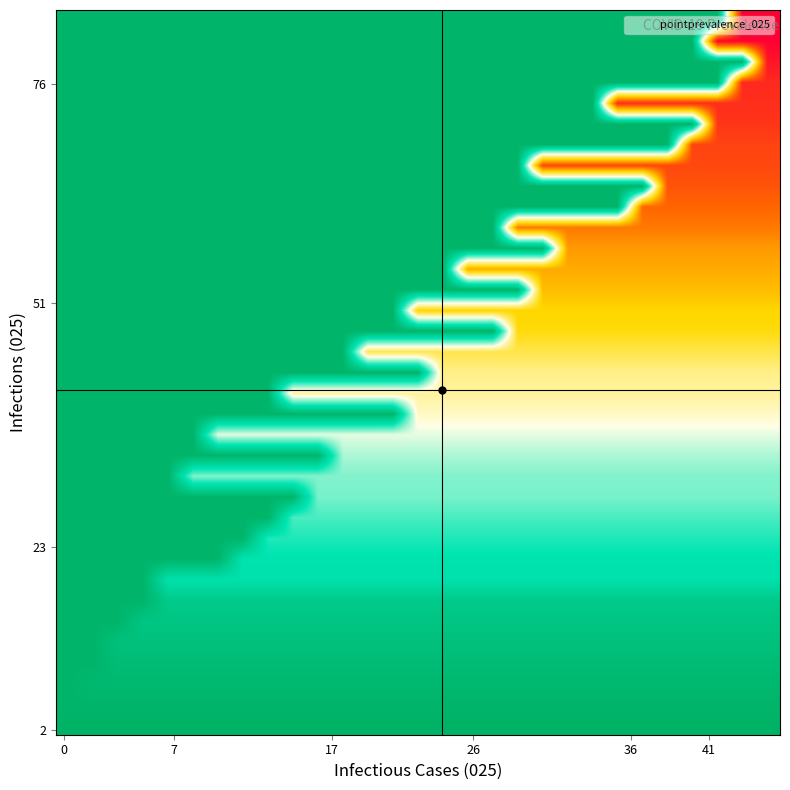

Count the number of categories in the chart.

29